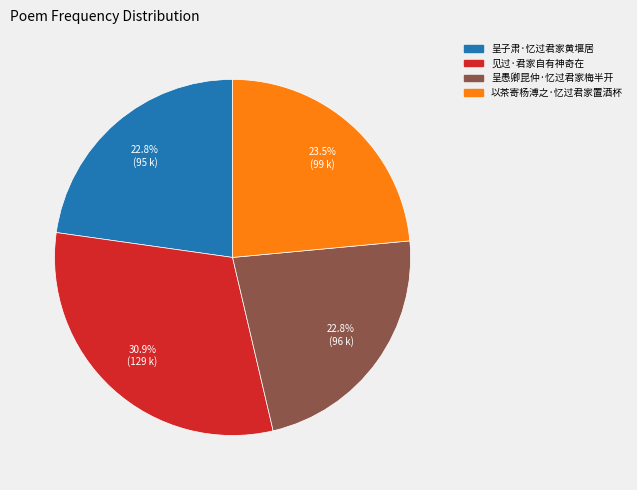

What is the largest slice in the pie chart?

见过·君家自有神奇在